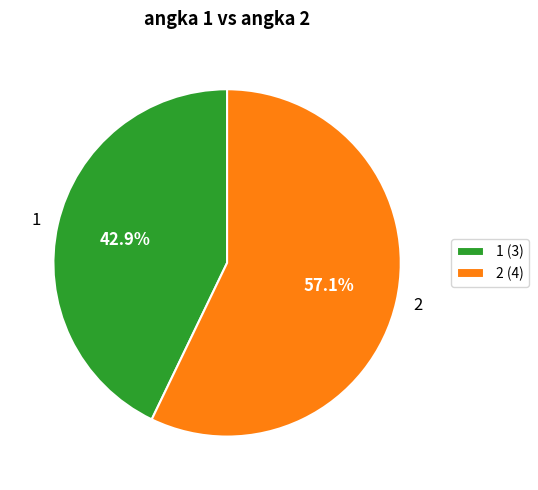

To the nearest percent, what percentage of the pie is 2?

57%